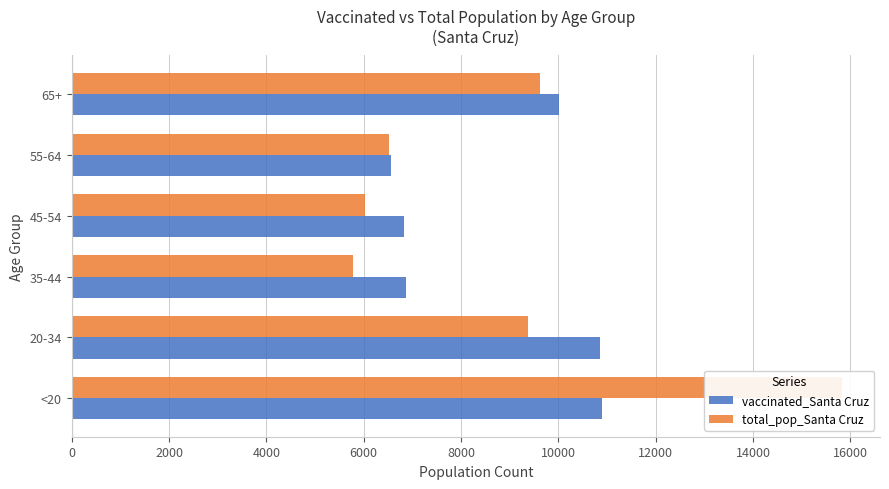

The value of vaccinated_Santa Cruz at 45-54 is 6830. True or false?

True